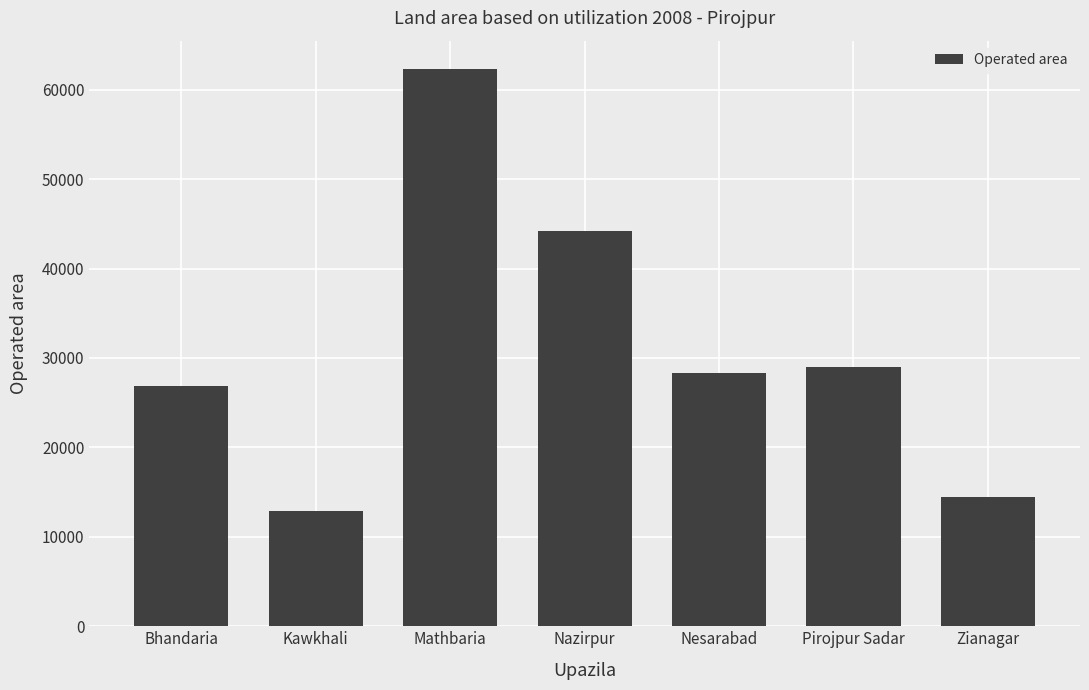

What is the approximate value at Nazirpur, to the nearest 50?

44150